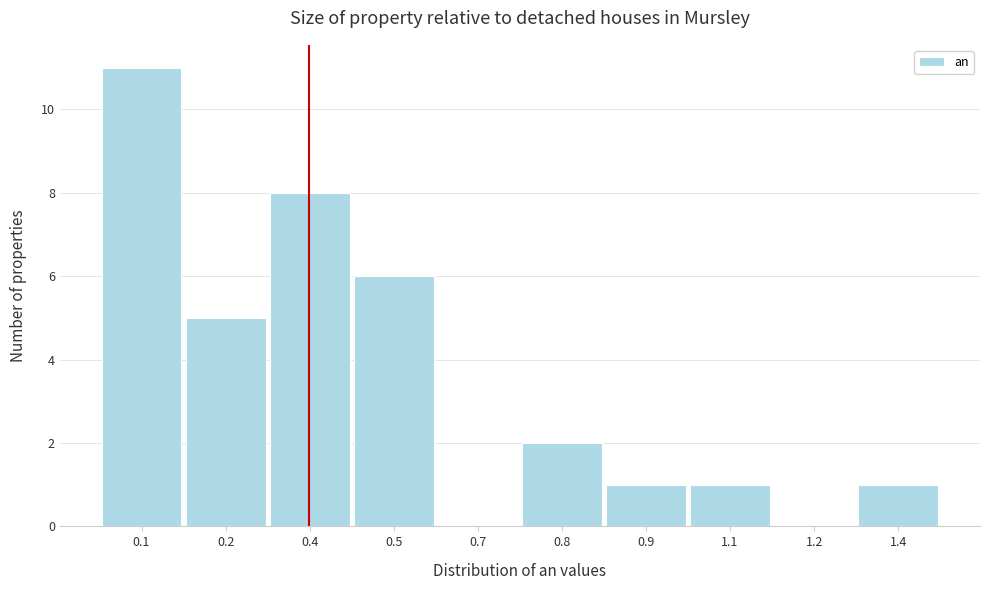

Reading left to right, transcribe all the data shown in this chart.

0.1=11	0.2=5	0.4=8	0.5=6	0.7=0	0.8=2	0.9=1	1.1=1	1.2=0	1.4=1